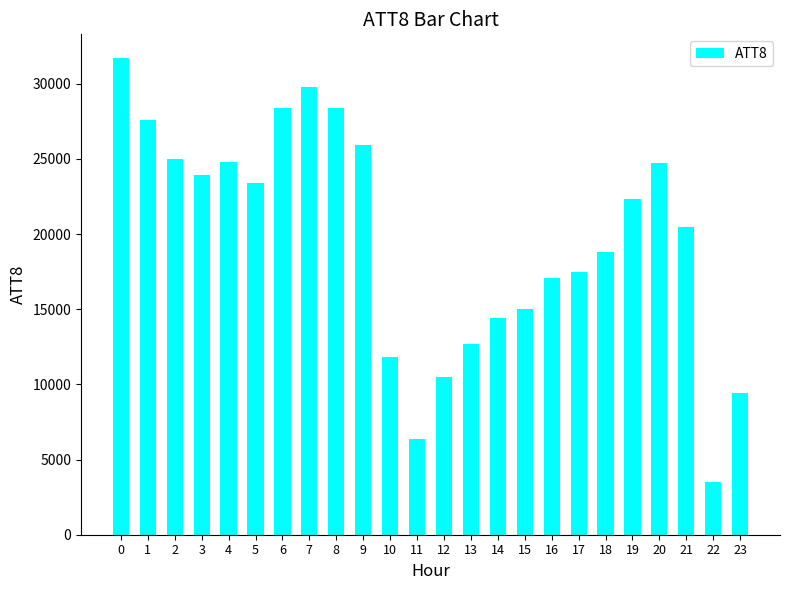

Which label corresponds to the smallest value in the chart?

22